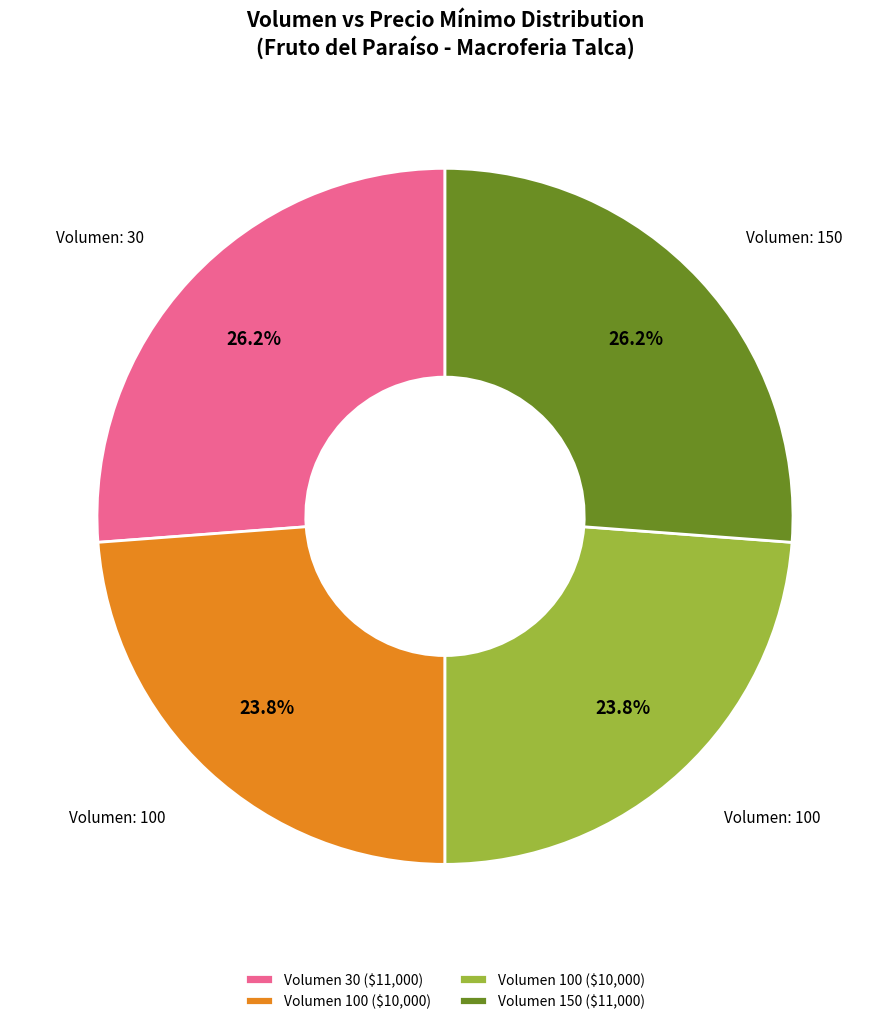

Is there a majority slice in this chart?

No